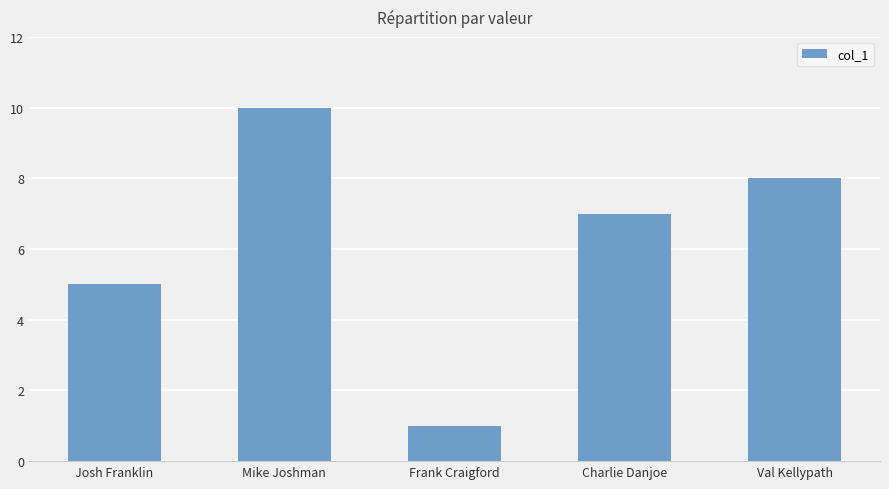

What position from the left is Frank Craigford?

3